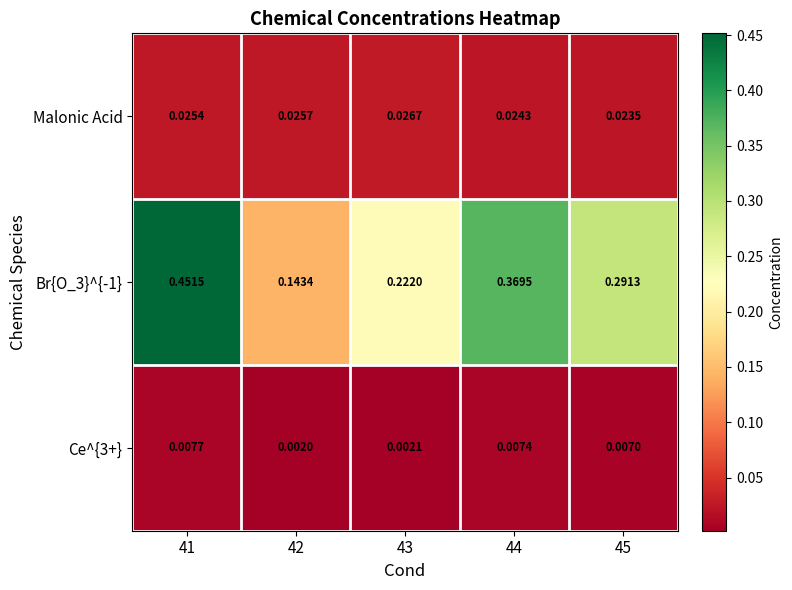

List the series in order of their peak value, highest first.

Br{O_3}^{-1}, Malonic Acid, Ce^{3+}